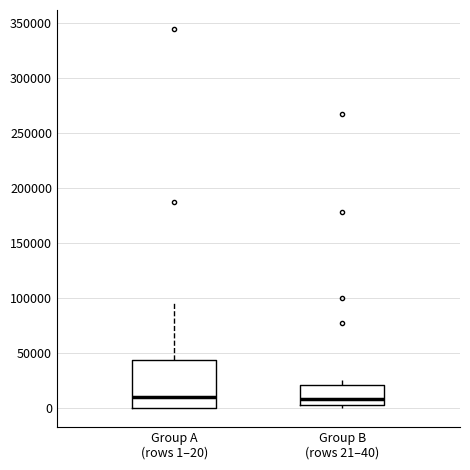

Reading left to right, read every box against the y-axis: the position of its median line, the range the box covers, and the ends of its whiskers. The values are not printed on the chart, so give them approximately, as read against the axis.

Group A (rows 1–20): median 10000, box 0 to 45000, whiskers 0 to 95000
Group B (rows 21–40): median 10000, box 5000 to 20000, whiskers 0 to 25000